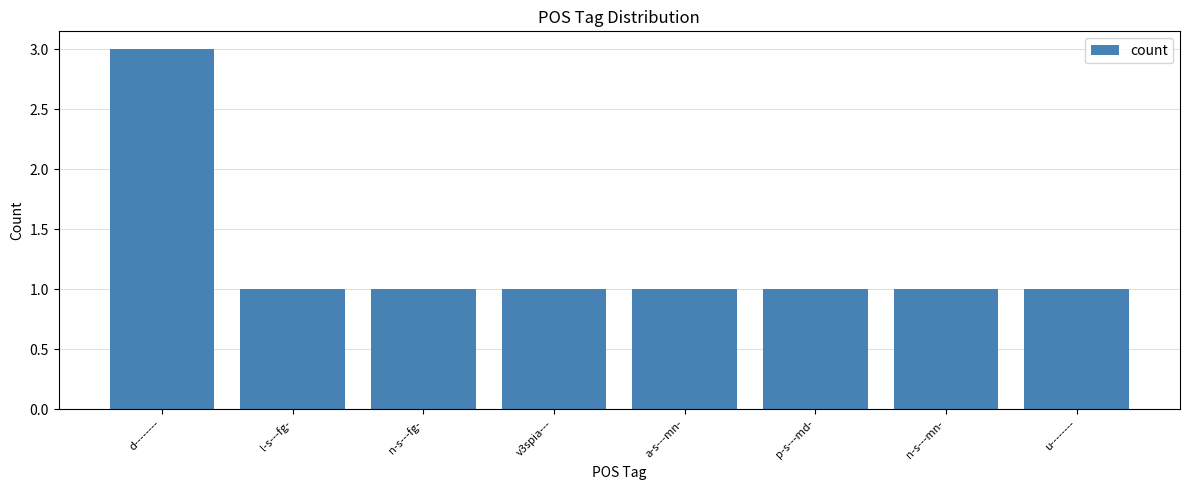

What is the label of the 2nd bar from the right?

n-s---mn-